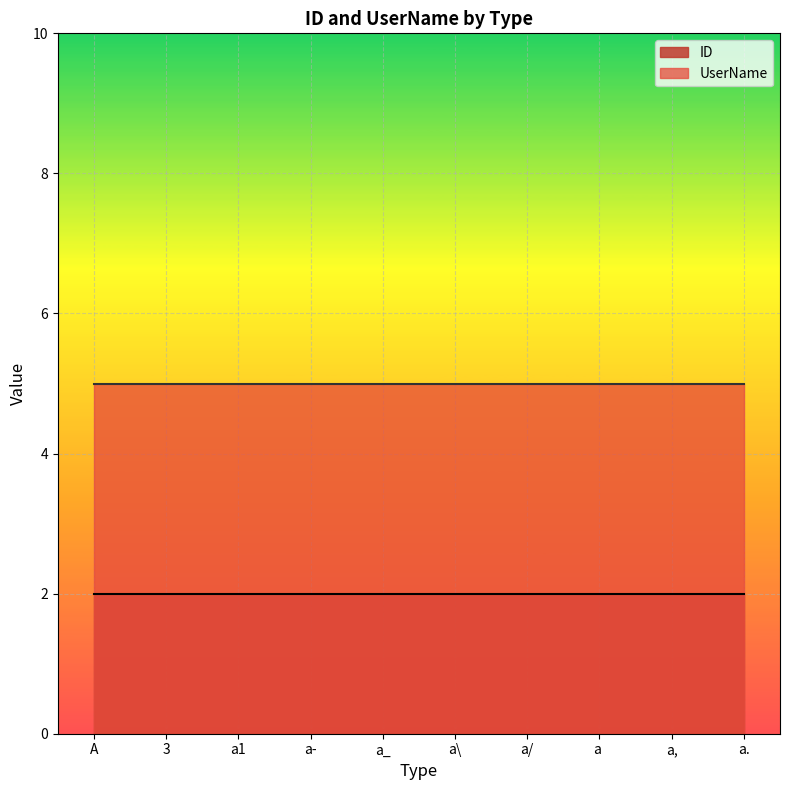

Which label corresponds to the smallest value in the chart?

A